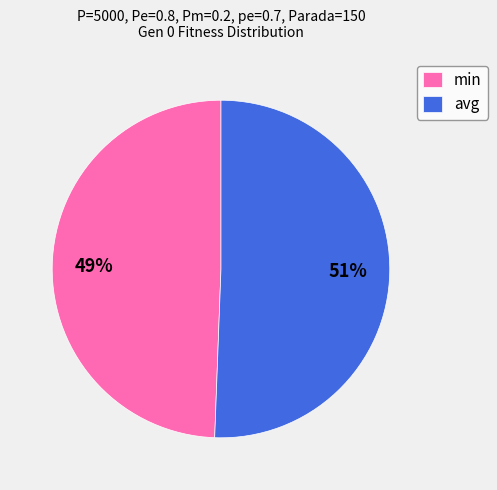

What percentage is the min slice, to the nearest percent?

49%